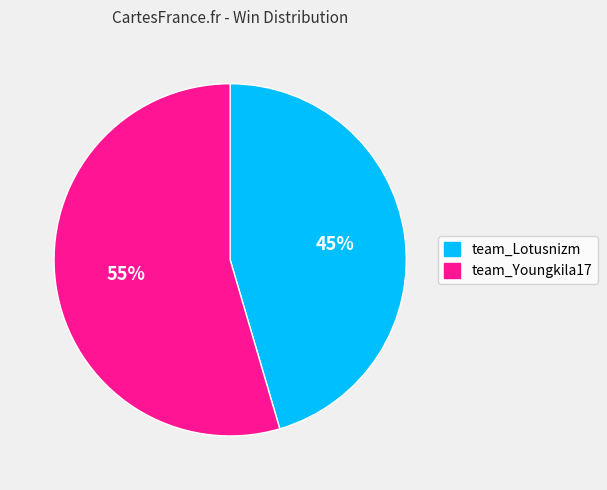

Is the sum of team_Lotusnizm and team_Youngkila17 greater than half?

Yes